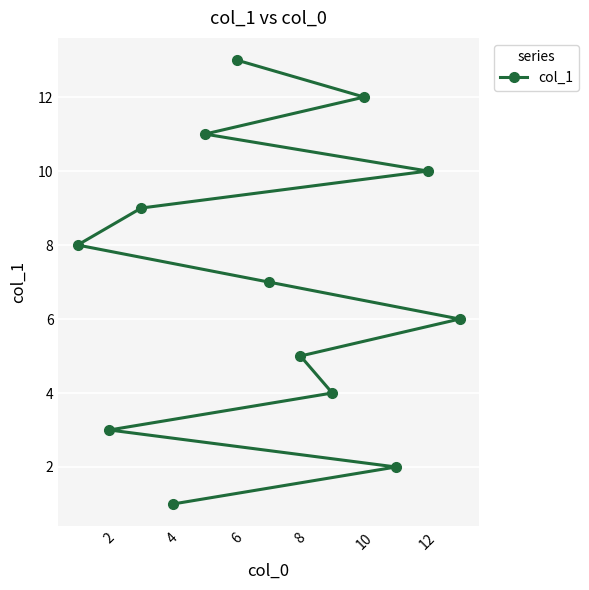

True or false: the data shows 1 at 4.

True